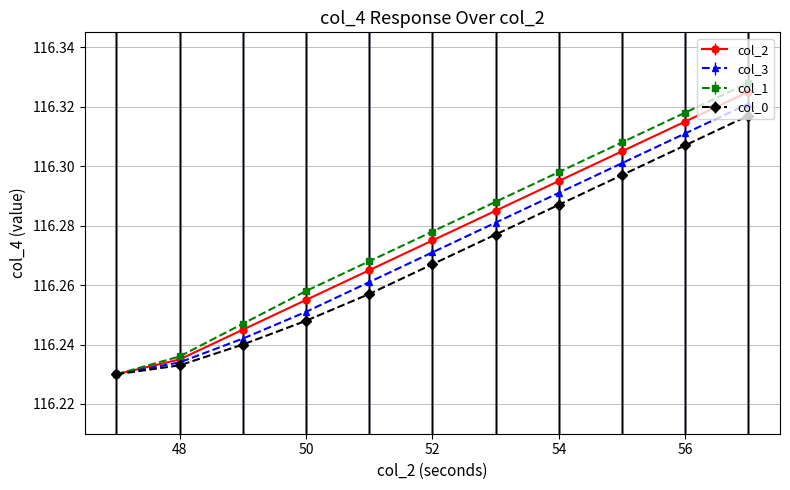

True or false: col_0 has more than 2 interior local peaks.

False